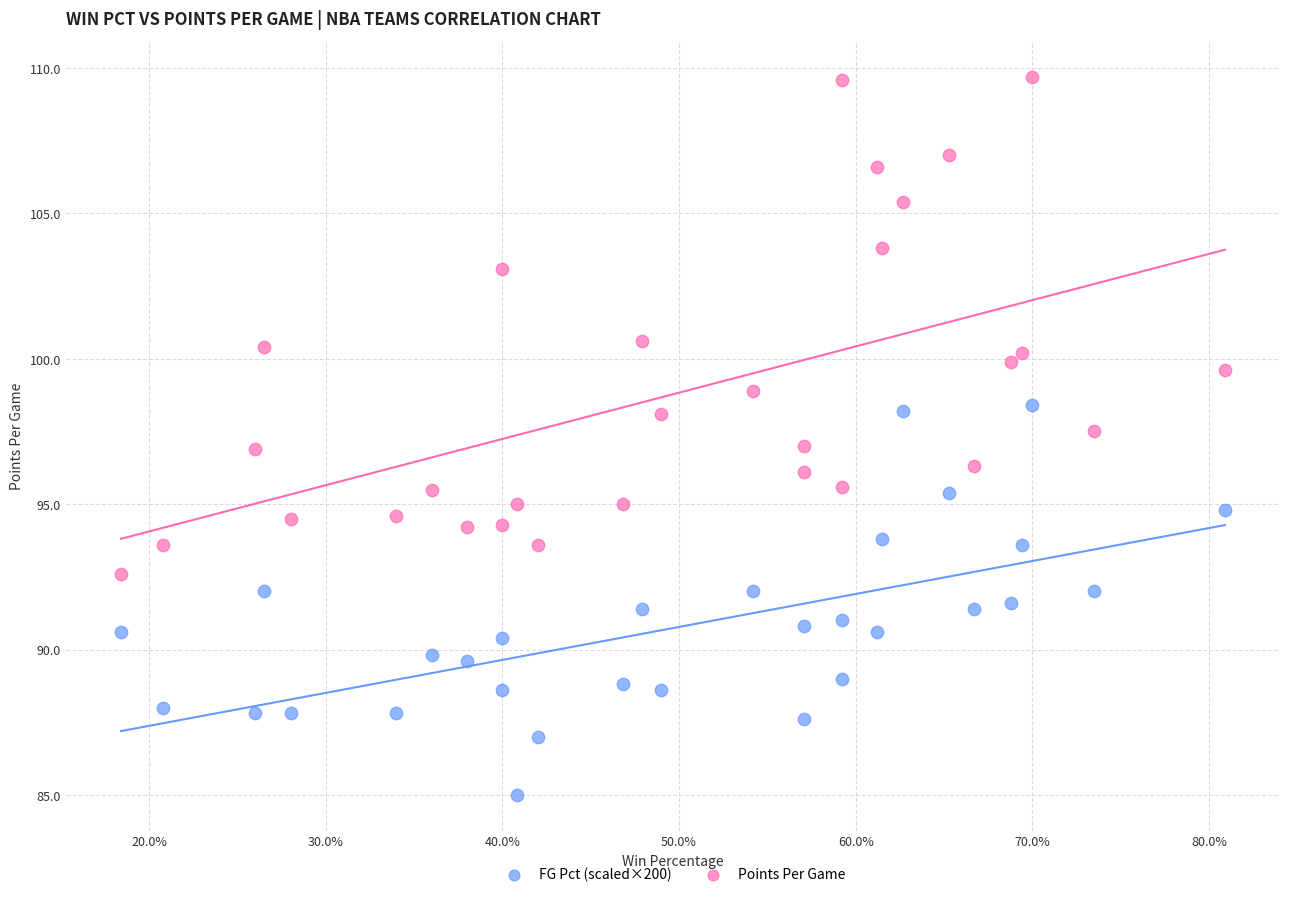

Across all data points, what is the range of Y values (max minus min)?

24.7